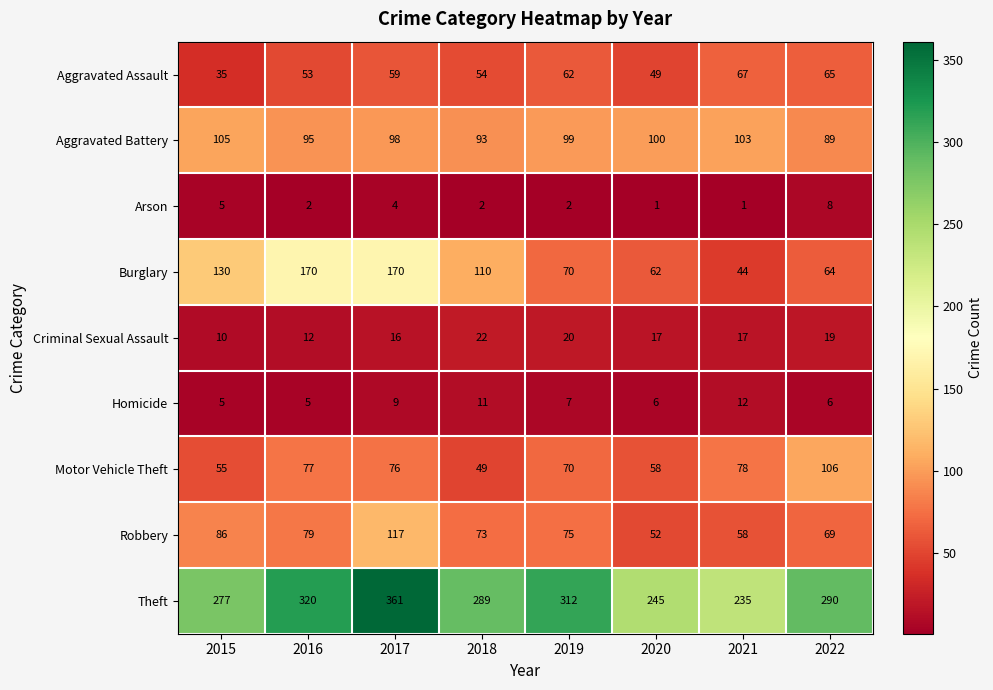

Read the Robbery value at 2015, to the nearest 10.

90